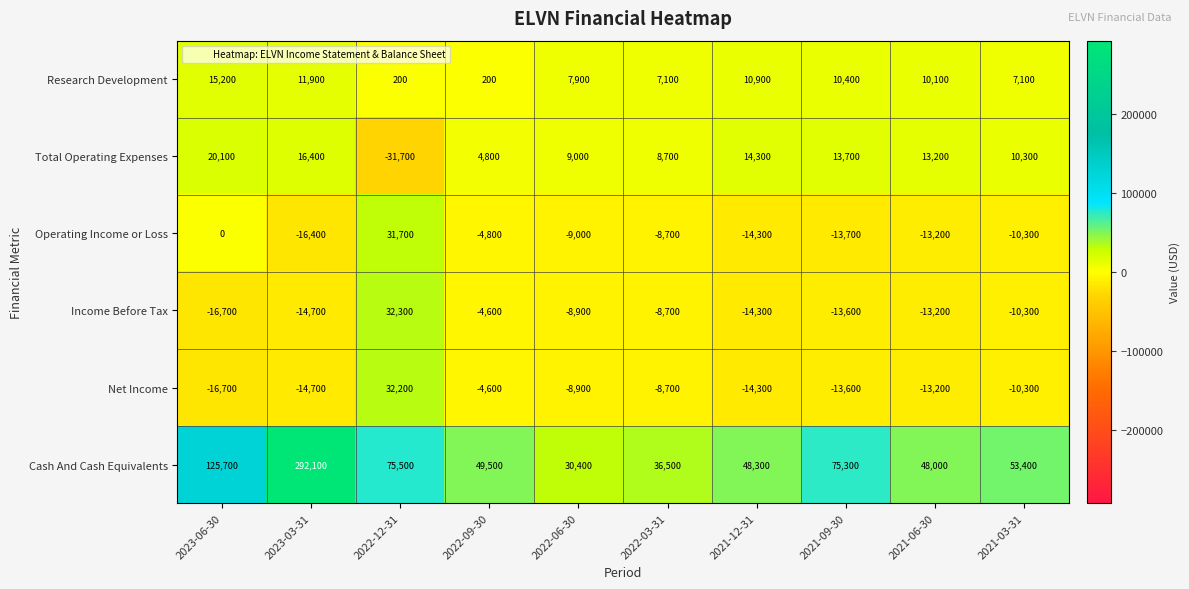

Which series has the largest total across all categories?

Cash And Cash Equivalents